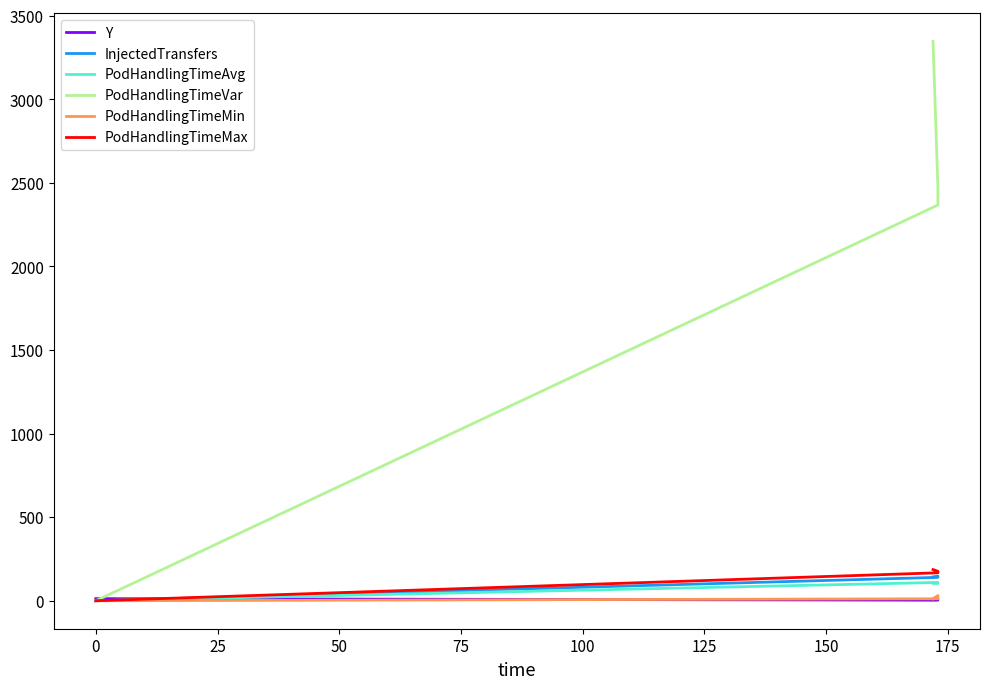

Is it true that Y equals 2.4 at 0?

False